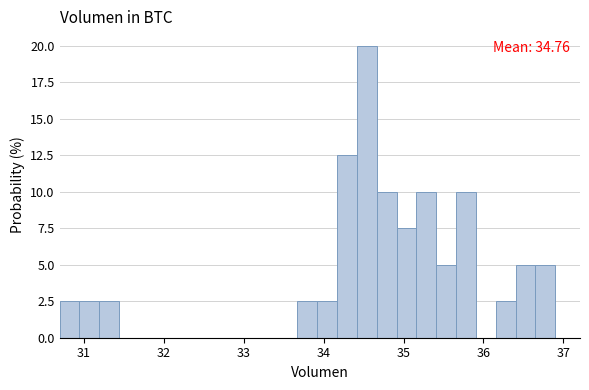

Read against the x-axis, roughly where is the centre of the tallest bar?

34.5